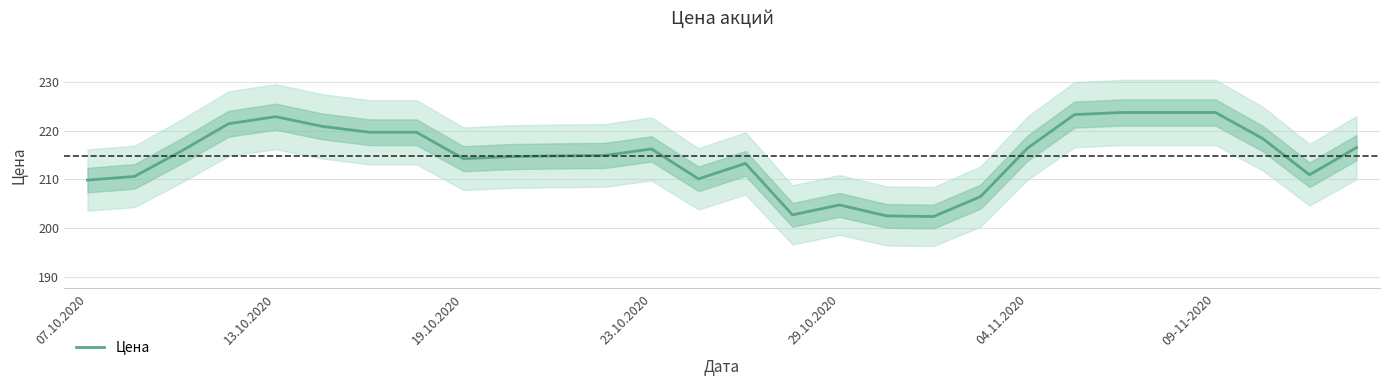

Reading left to right, extract all data points from this chart.

209.8	210.6	215.8	221.4	222.9	220.9	219.7	219.7	214.2	214.7	214.8	214.9	216.2	210.1	213.2	202.7	204.7	202.5	202.3	206.4	216.4	223.3	223.7	223.7	223.7	218.4	210.9	216.5